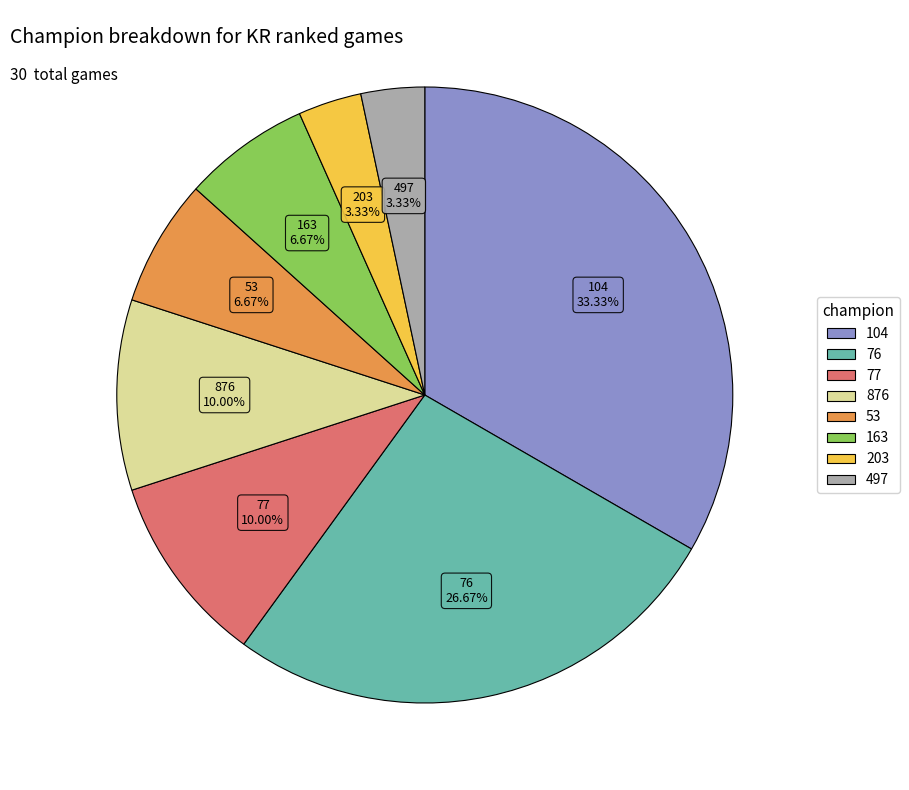

What is the ratio of the value at 163 to the value at 497?

2.0